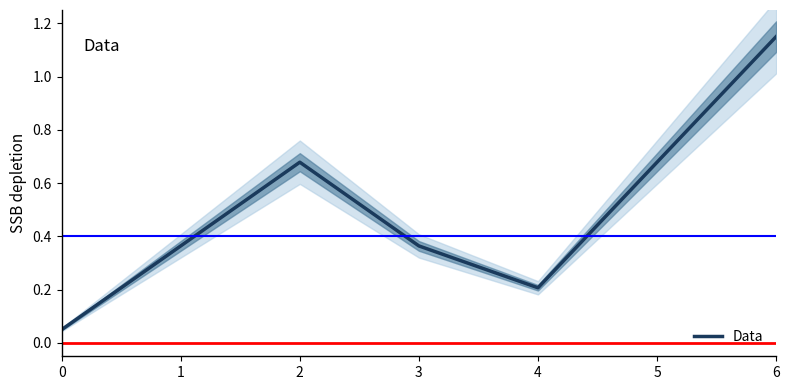

True or false: the data has more than 2 interior local peaks.

False